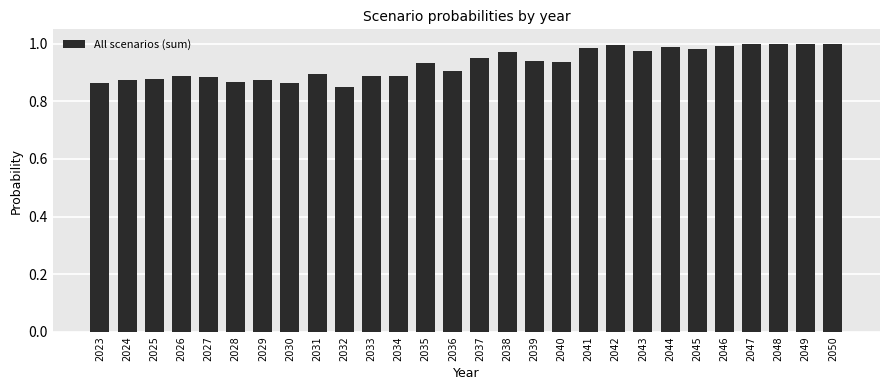

Are the bars horizontal?

No